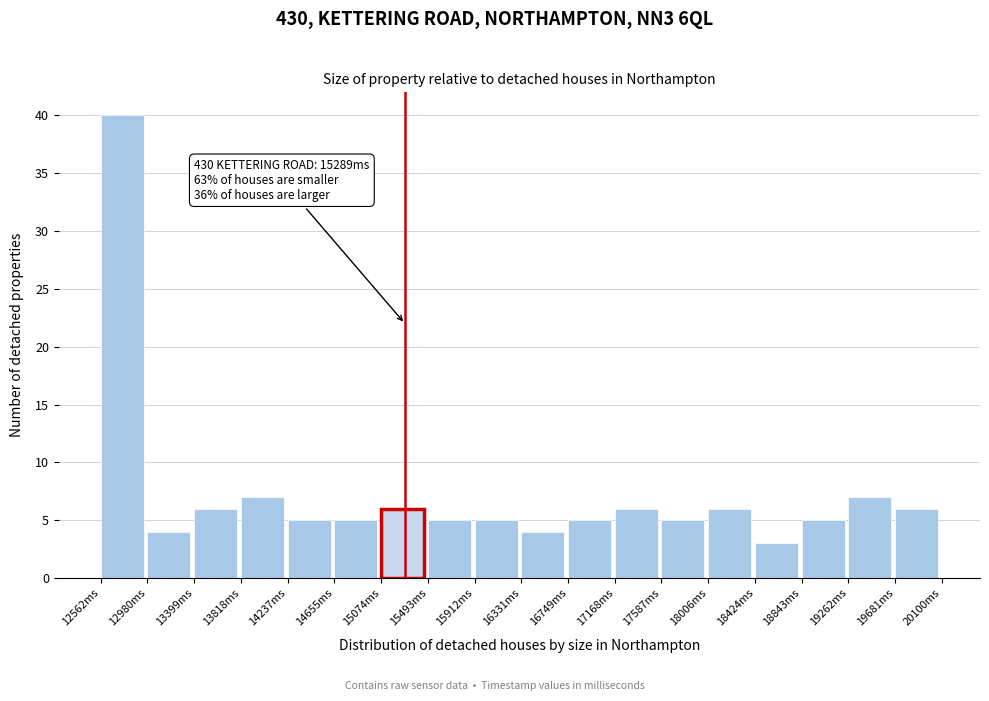

Which range on the x-axis has the tallest bar?

12550 to 13000